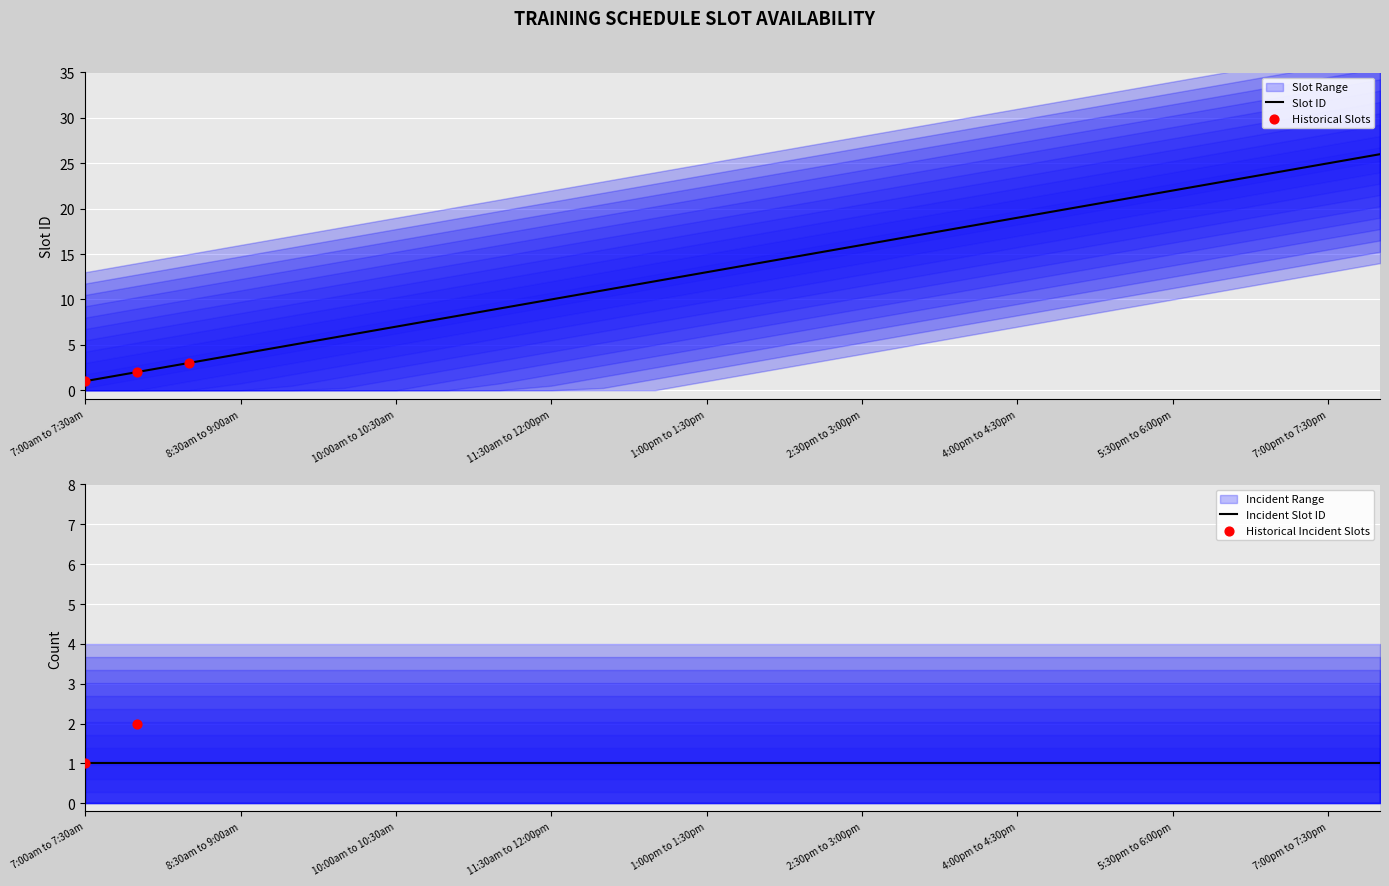

What is the change in value from 9:30am to 10:00am to 3:30pm to 4:00pm?

+12